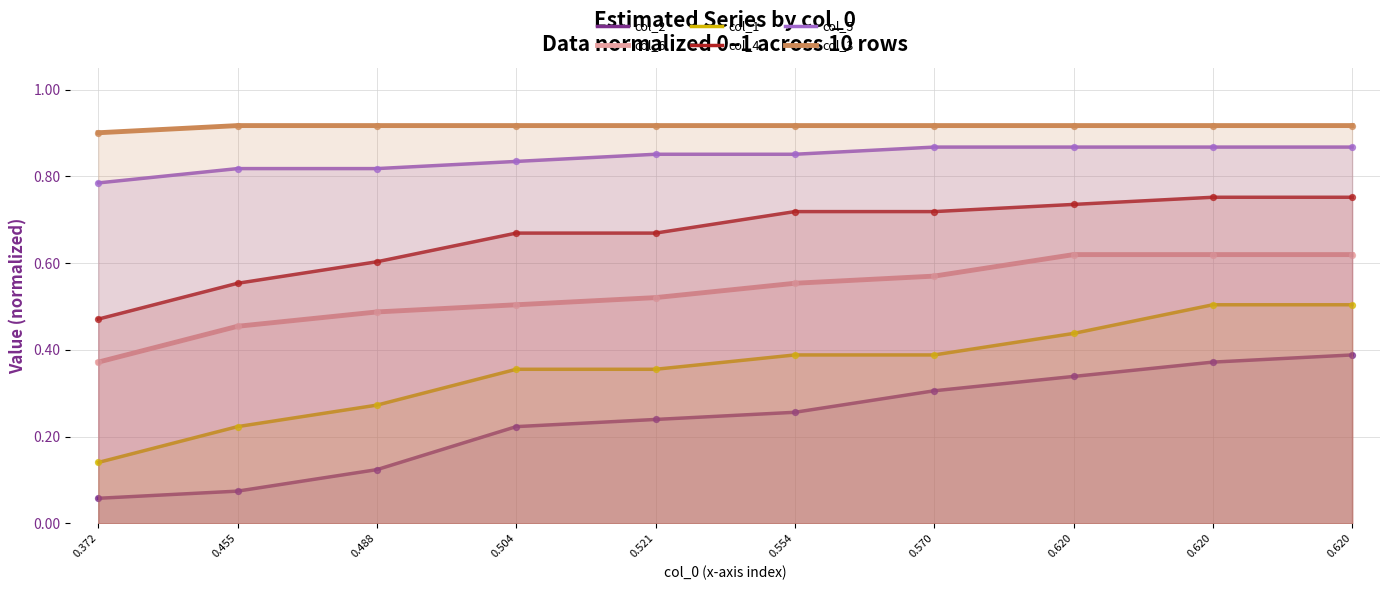

What is the total value across all series at 0.488?

3.2